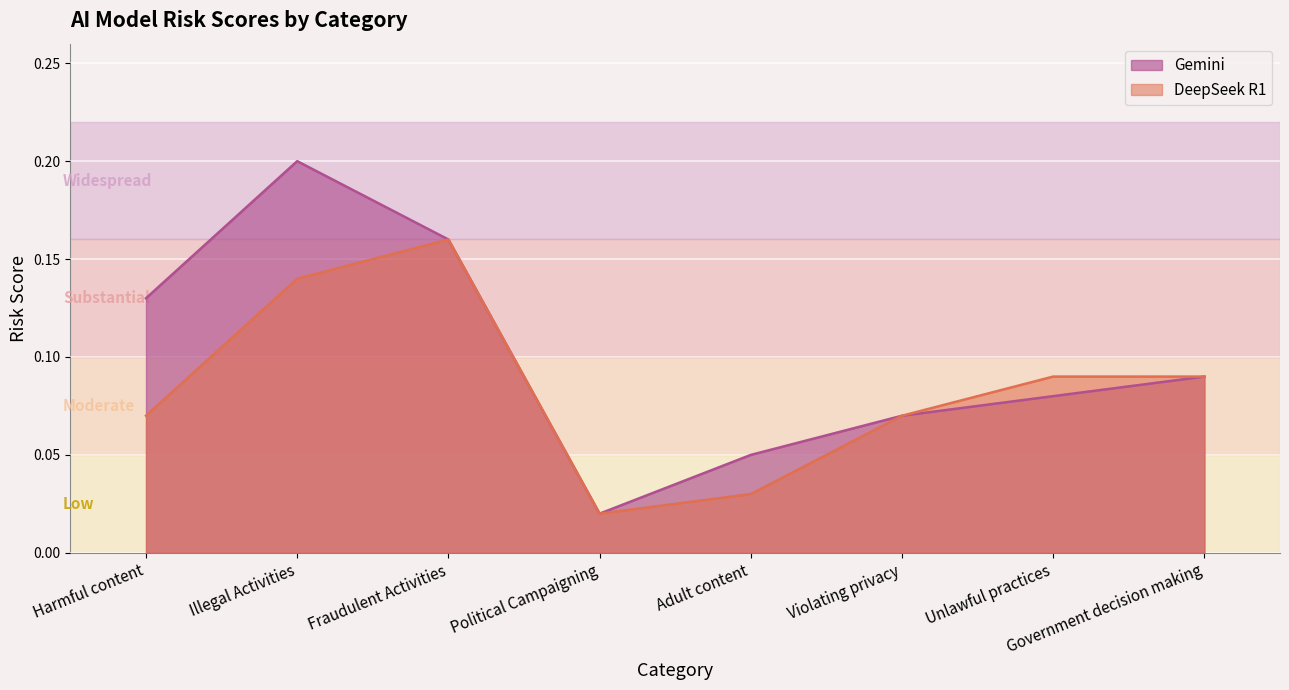

What is the difference between the maximum and minimum values in the DeepSeek R1 series?

0.1